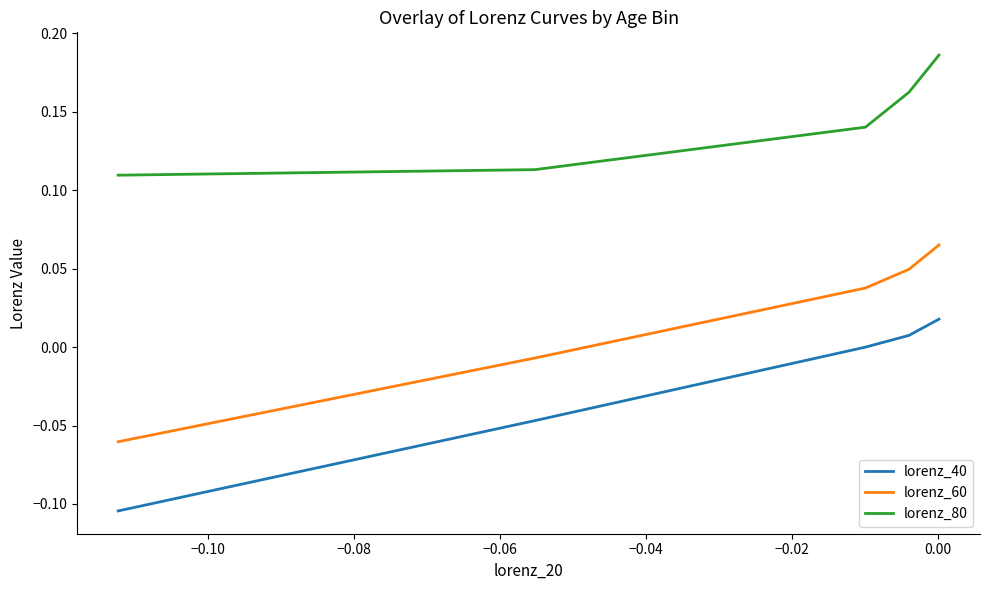

Which series has the widest spread of values?

lorenz_60